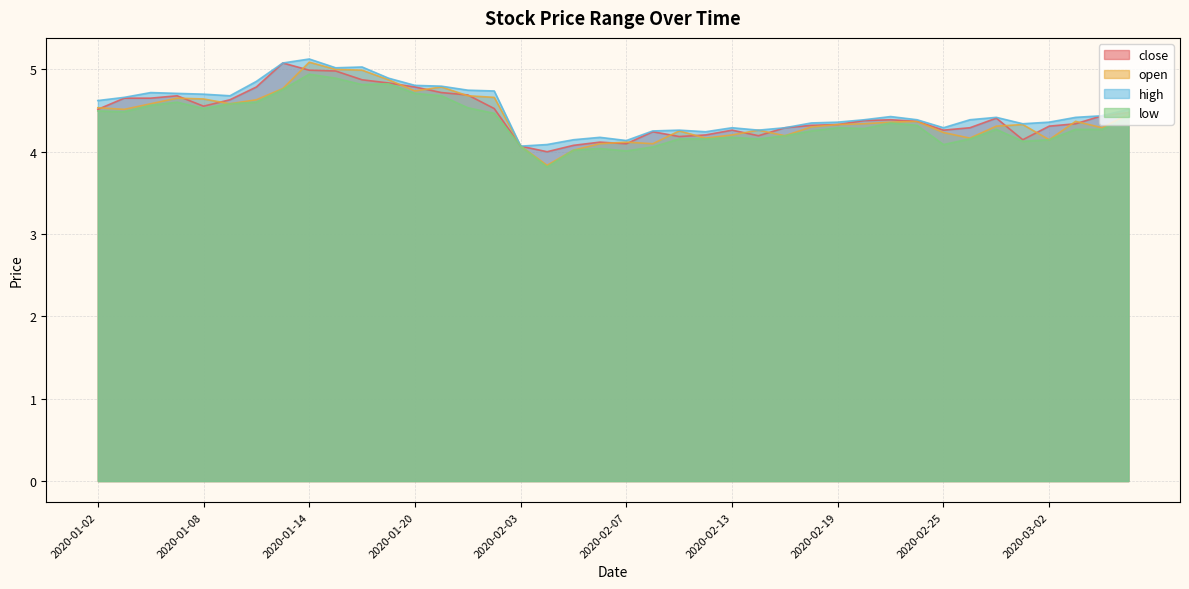

How many interior local peaks does the high series have?

8